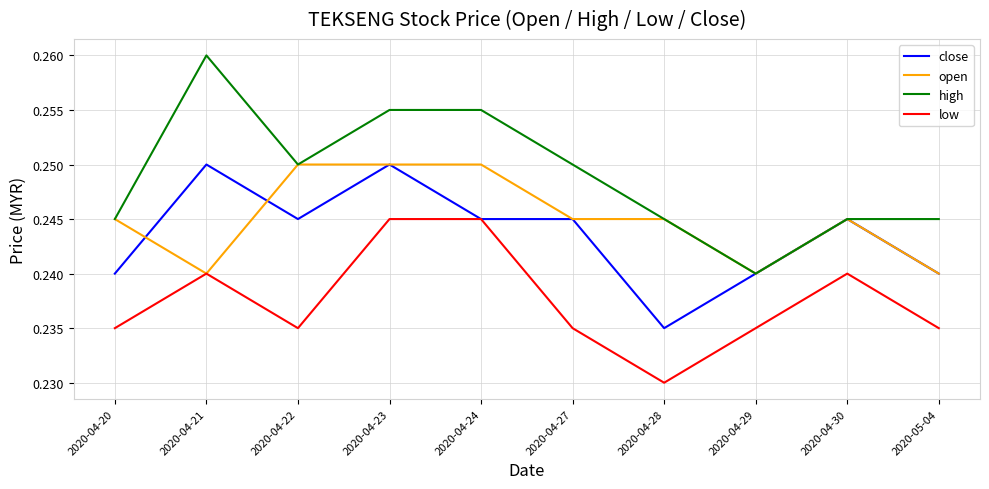

Which series has the widest spread of values?

high